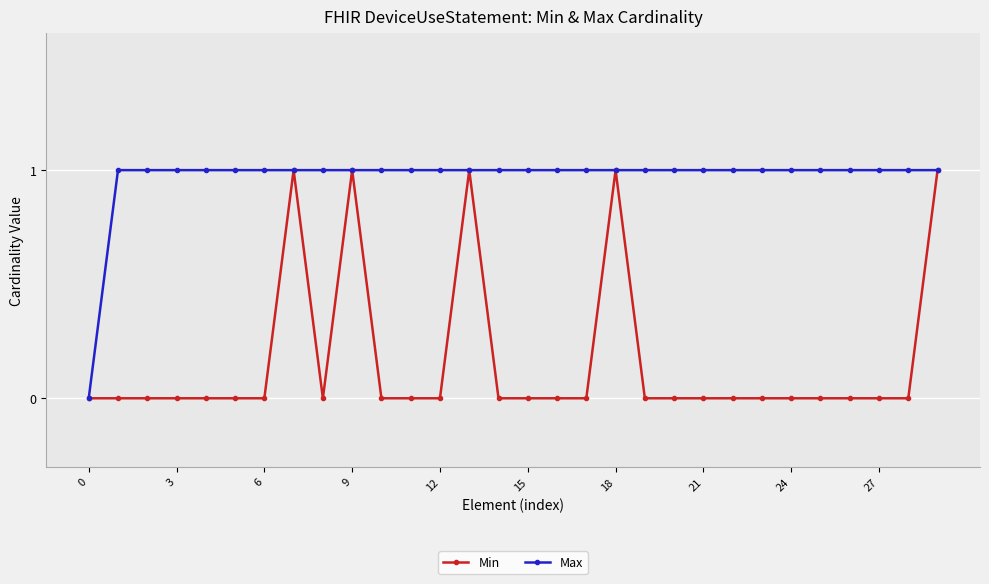

List the series in order of their overall mean, highest first.

Max, Min